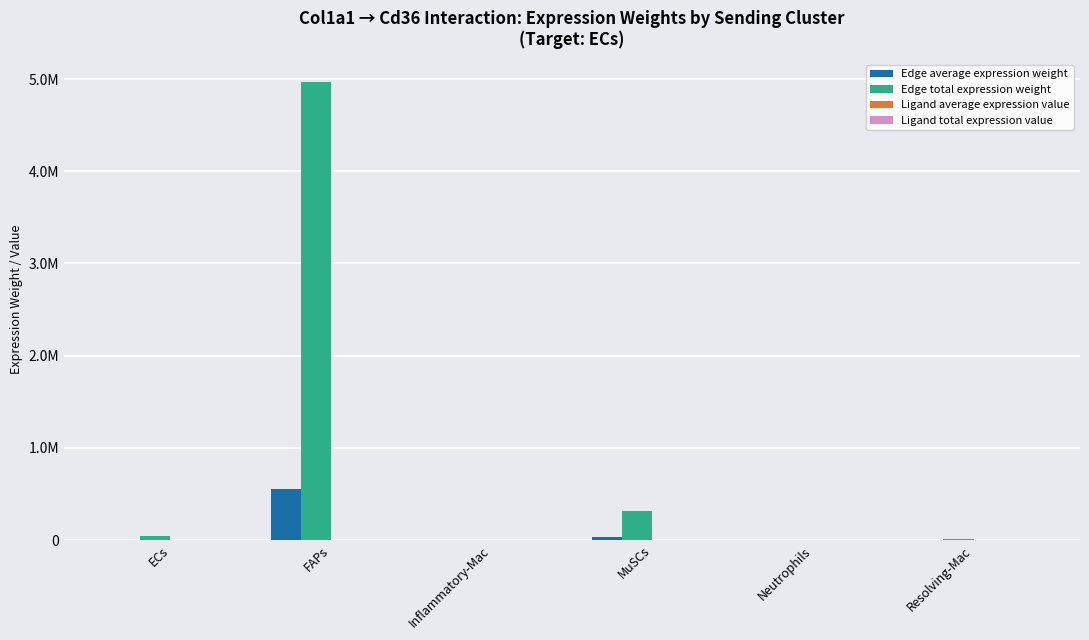

Are the bars grouped side by side (vs. stacked)?

Yes